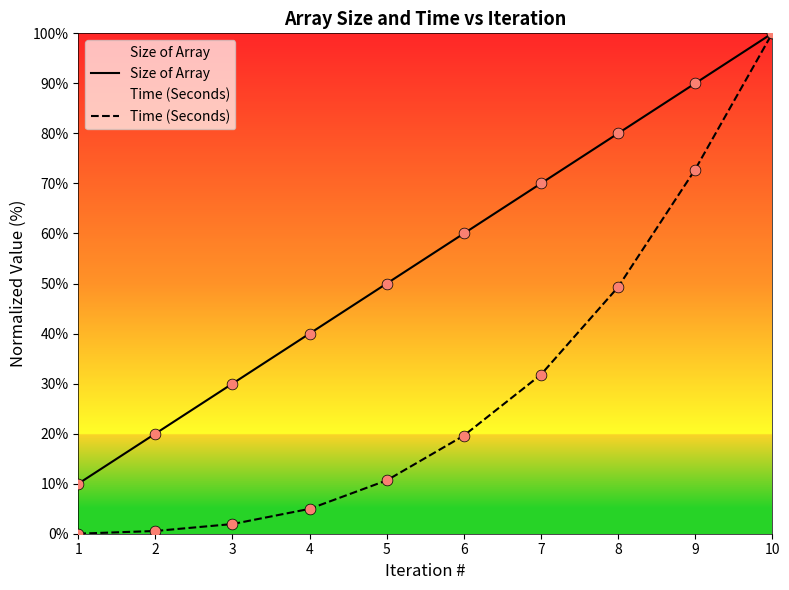

Which series has the largest Y range (max minus min)?

Time (Seconds)